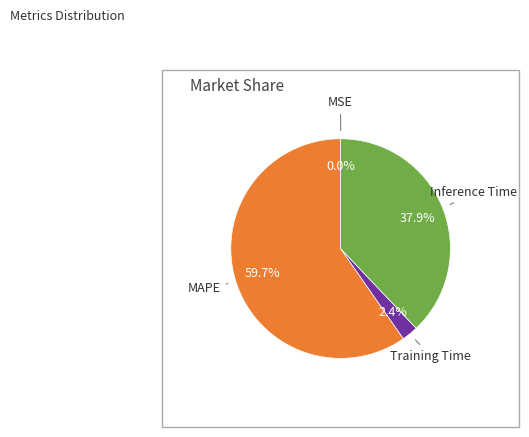

How much of the chart is everything except Inference Time?

62.1%